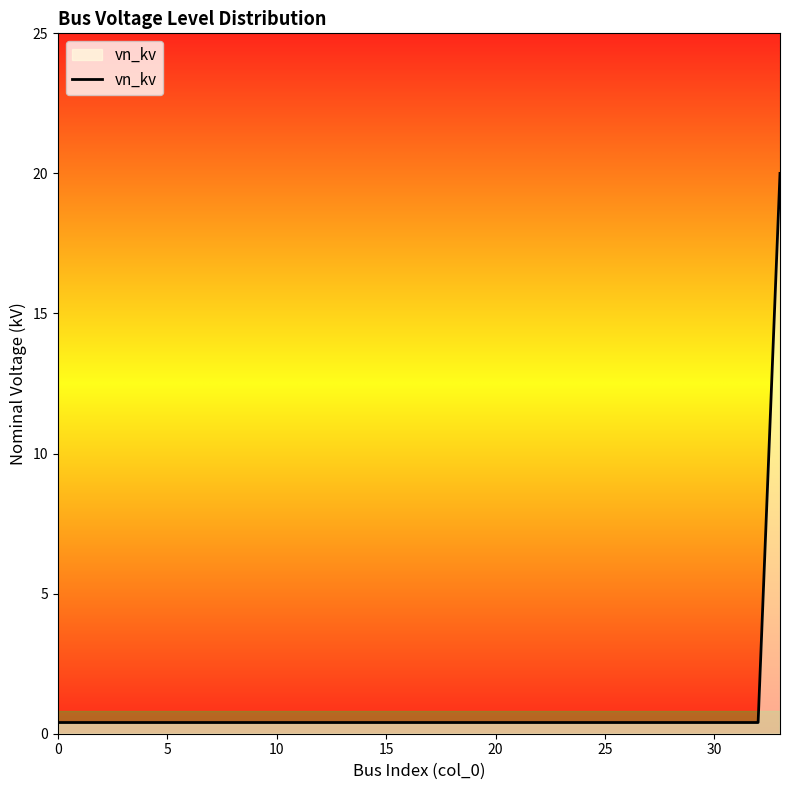

Reading right to left, transcribe all the data shown in this chart.

20.0	0.4	0.4	0.4	0.4	0.4	0.4	0.4	0.4	0.4	0.4	0.4	0.4	0.4	0.4	0.4	0.4	0.4	0.4	0.4	0.4	0.4	0.4	0.4	0.4	0.4	0.4	0.4	0.4	0.4	0.4	0.4	0.4	0.4